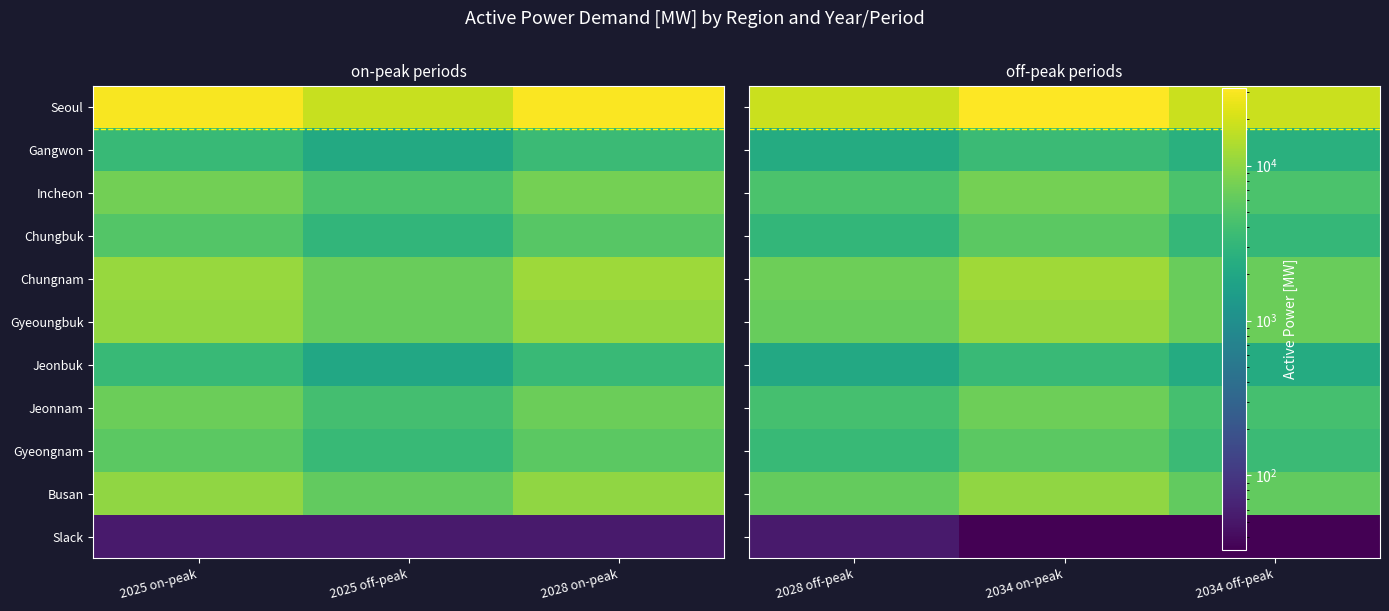

What is the total value across all series at 1?

56093.8